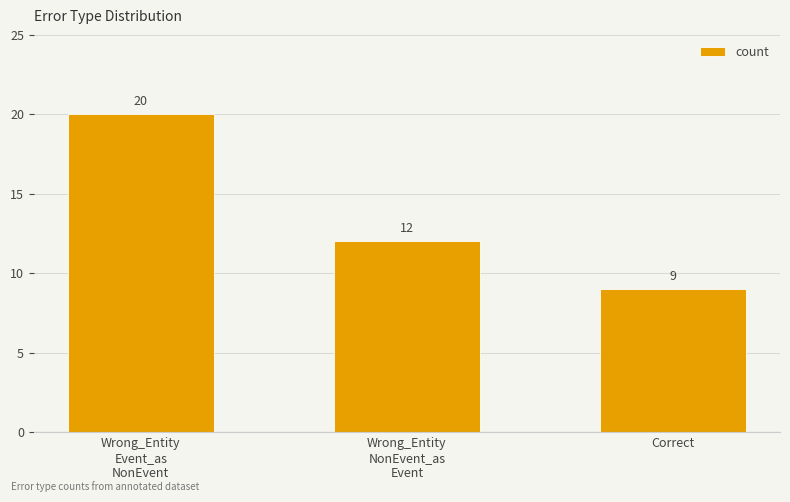

True or false: the data shows 12 at Wrong_Entity
NonEvent_as
Event.

True